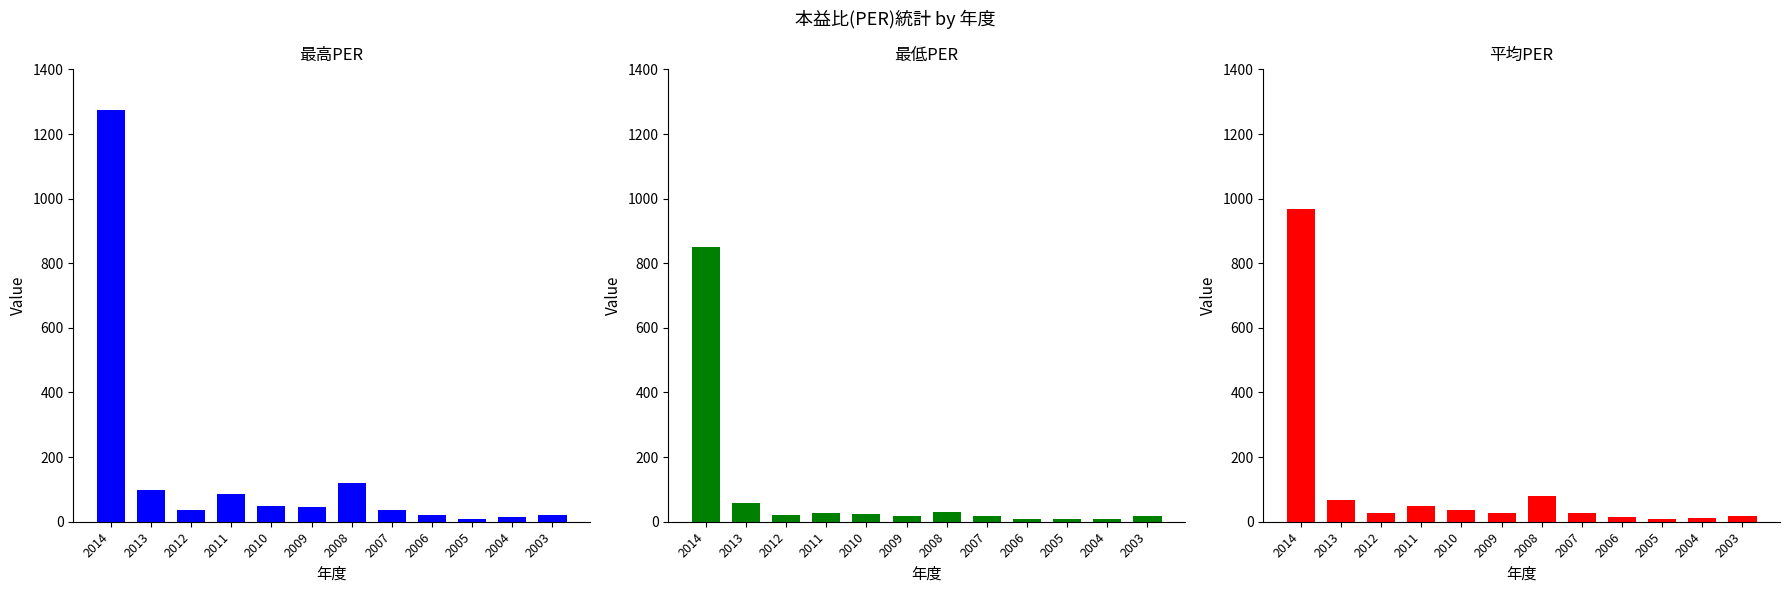

How many distinct data groups are displayed?

3